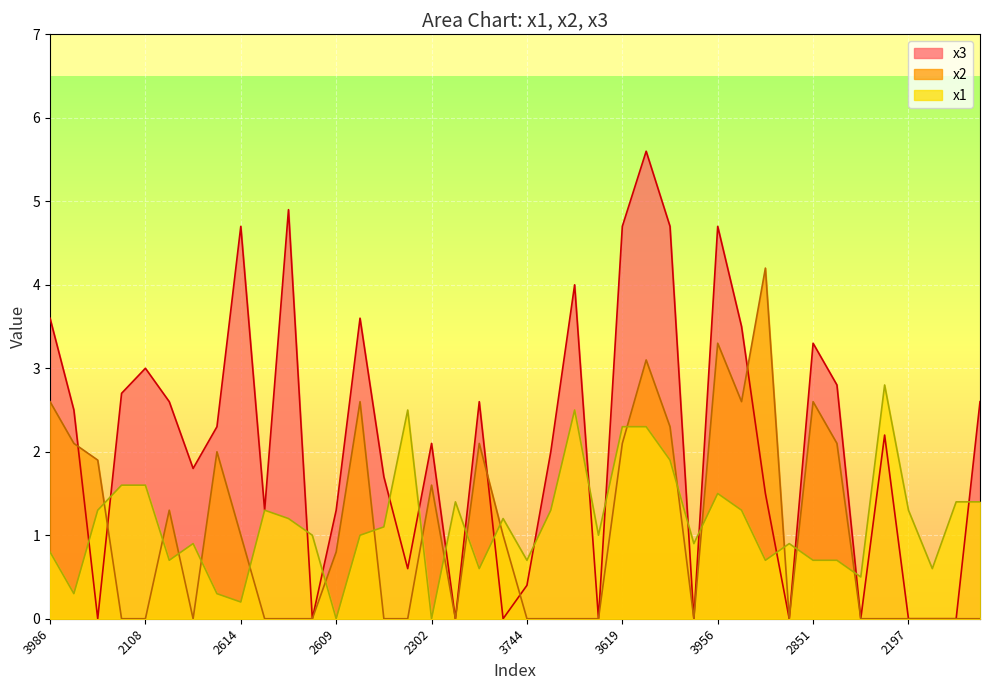

True or false: x3 and x1 intersect in this chart.

True